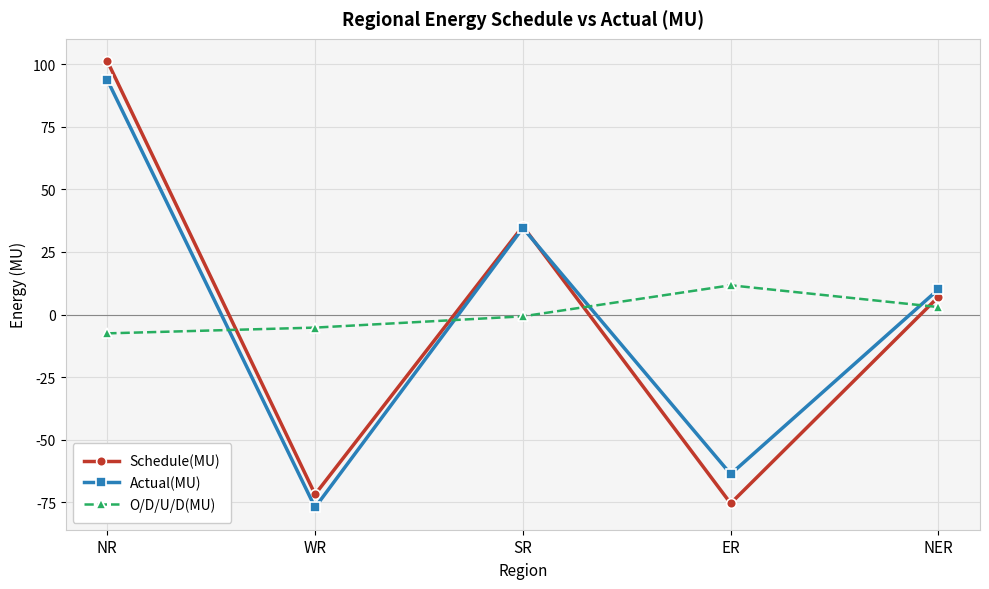

What is the smallest value displayed?

-77.0